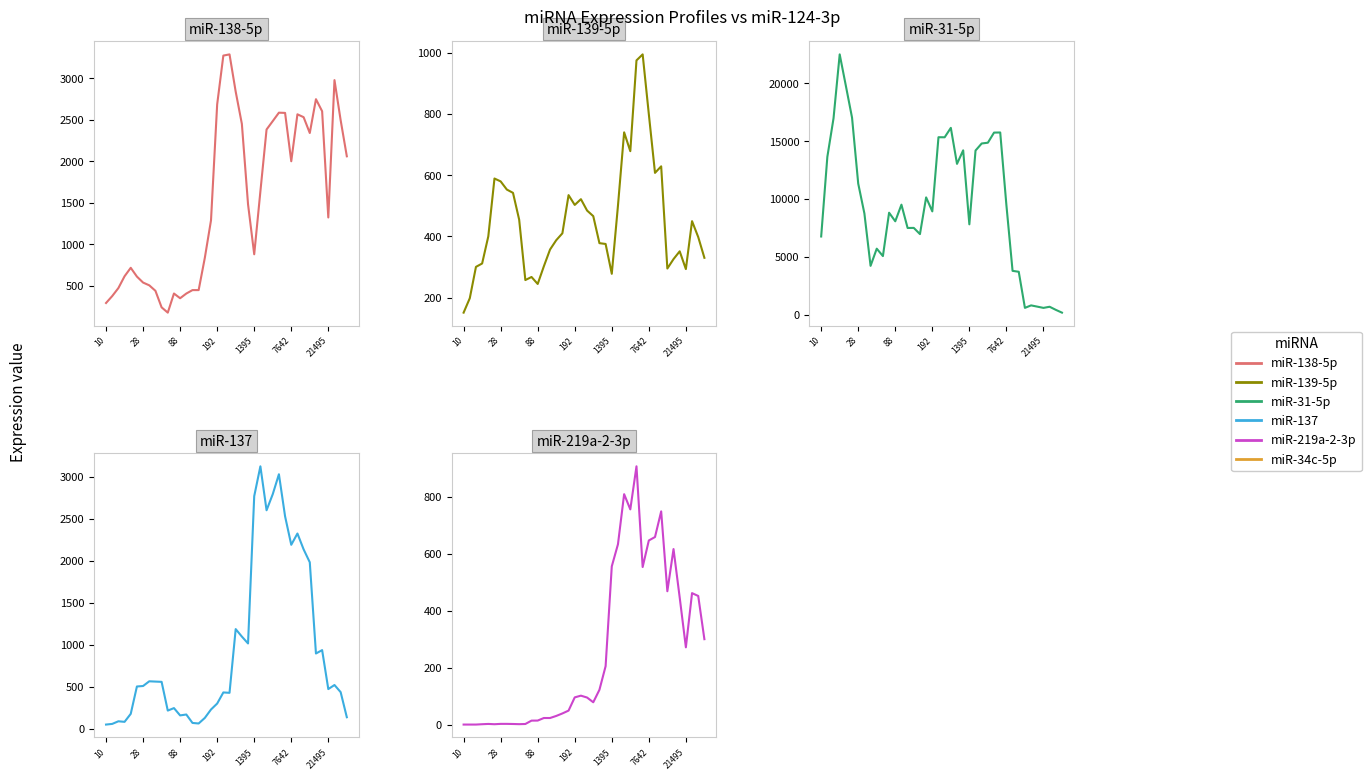

Reading left to right, what are all the values shown in this chart?

miR-138-5p: 291.2	374.6	471.2	613.4	715.2	609.6	537.4	504.2	438.0	238.8	175.0	405.4	348.6	405.0	446.6	446.6	835.4	1286.8	2684.8	3272.6	3287.0	2837.8	2449.4	1480.2	878.2	1635.8	2382.0	2482.8	2584.6	2581.8	1999.2	2564.8	2530.4	2339.6	2747.0	2602.0	1321.6	2977.0	2493.6	2058.8
miR-139-5p: 151.4	198.4	300.8	311.8	400.4	589.2	579.8	553.2	542.4	454.8	257.8	267.8	245.0	302.8	357.4	387.8	410.4	535.0	503.0	521.8	484.6	466.4	378.2	375.6	278.2	500.4	740.0	678.4	974.8	994.4	799.4	607.6	629.0	295.4	326.2	351.6	293.6	450.0	398.2	330.4
miR-31-5p: 6758.8	13635.8	16962.6	22486.8	19767.0	17022.8	11327.8	8750.0	4222.0	5705.8	5066.0	8812.6	8071.2	9507.0	7493.4	7500.4	6965.2	10134.8	8927.0	15333.0	15326.8	16140.4	13031.2	14200.0	7807.8	14182.4	14791.8	14858.0	15731.2	15742.2	9474.0	3789.6	3712.2	593.2	808.0	700.8	591.6	689.4	423.8	181.2
miR-137: 50.6	58.4	89.6	83.0	178.0	503.4	509.2	565.2	561.8	558.6	216.8	246.4	159.4	170.2	70.0	63.4	129.6	229.6	300.6	432.6	428.0	1186.0	1097.0	1015.2	2766.8	3122.2	2599.4	2790.2	3027.8	2527.0	2188.6	2322.8	2134.6	1980.4	895.8	936.0	472.6	521.0	436.2	137.8
miR-219a-2-3p: 1.2	1.2	1.2	2.4	3.4	2.4	3.6	3.6	3.2	2.6	3.2	15.0	15.2	24.2	24.2	31.4	40.2	50.2	96.6	102.6	96.0	79.4	123.2	206.0	556.4	633.8	809.6	756.2	907.4	554.0	647.2	659.2	749.2	469.0	617.0	447.0	272.2	462.4	452.4	300.8